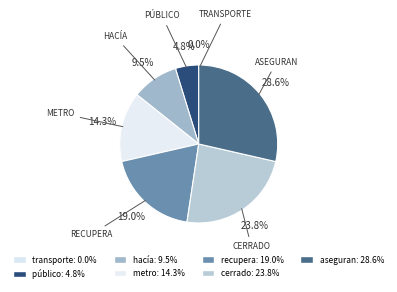

Does any single category account for the majority?

No